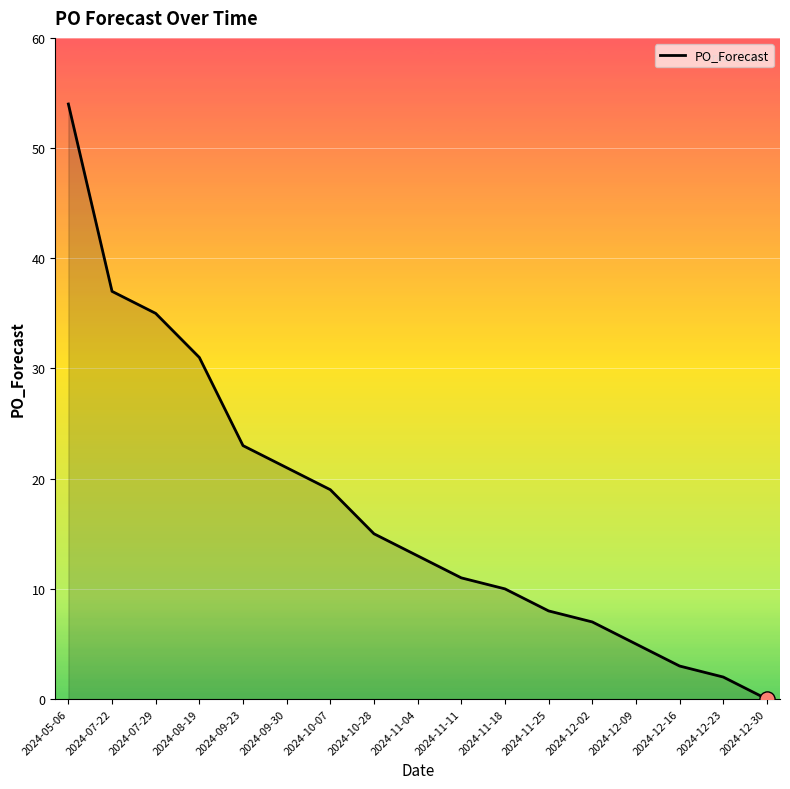

Between 2024-11-04 and 2024-12-30, which is larger?

2024-11-04